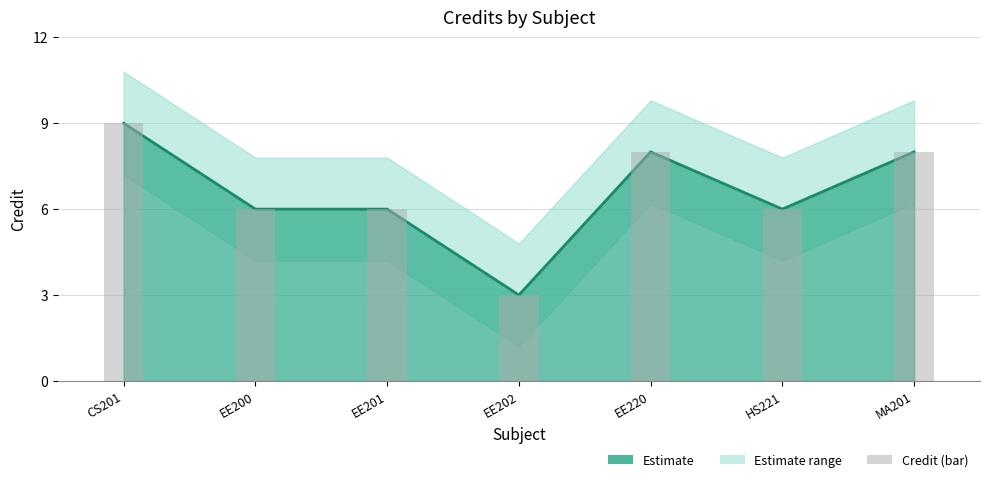

List the labels in order of value, smallest first.

EE202, EE200, EE201, HS221, EE220, MA201, CS201